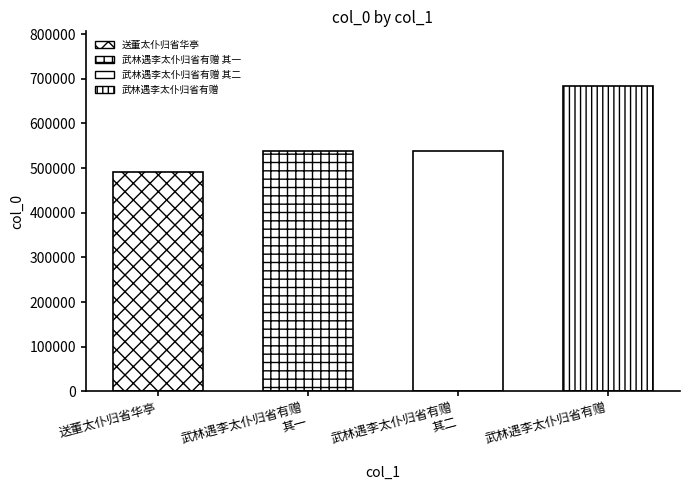

Which label corresponds to the smallest value in the chart?

送董太仆归省华亭